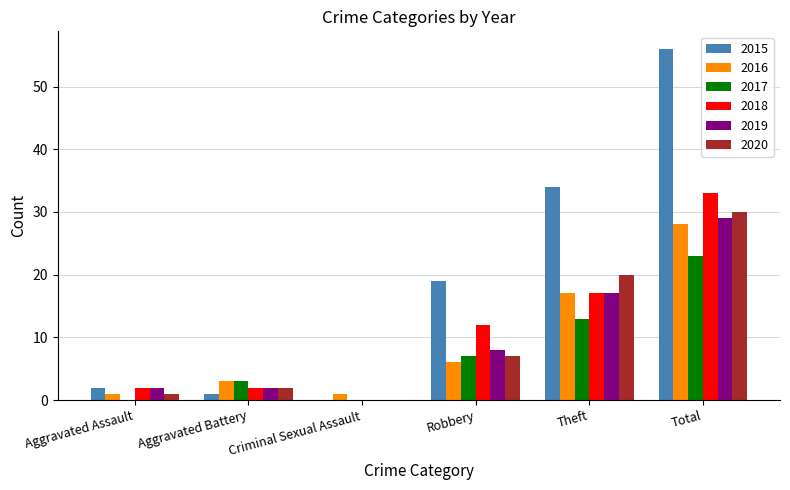

What is the sum of all 2020 values?

60